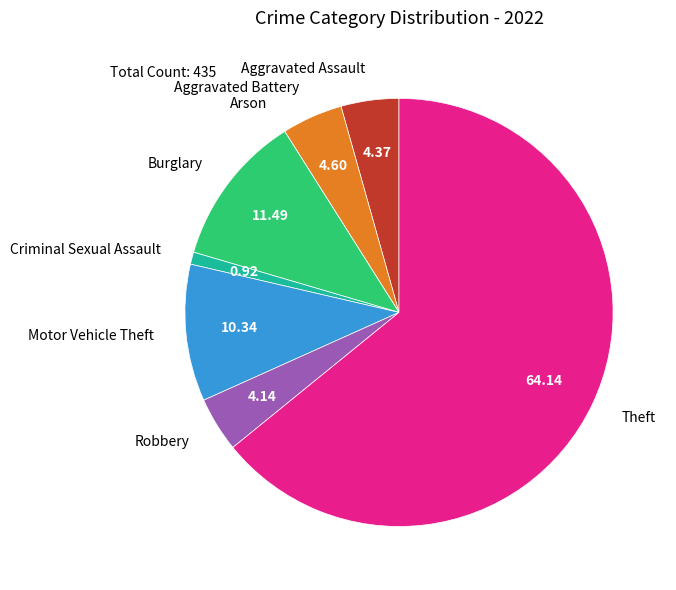

Is it true that Aggravated Battery is 5% of the pie?

True